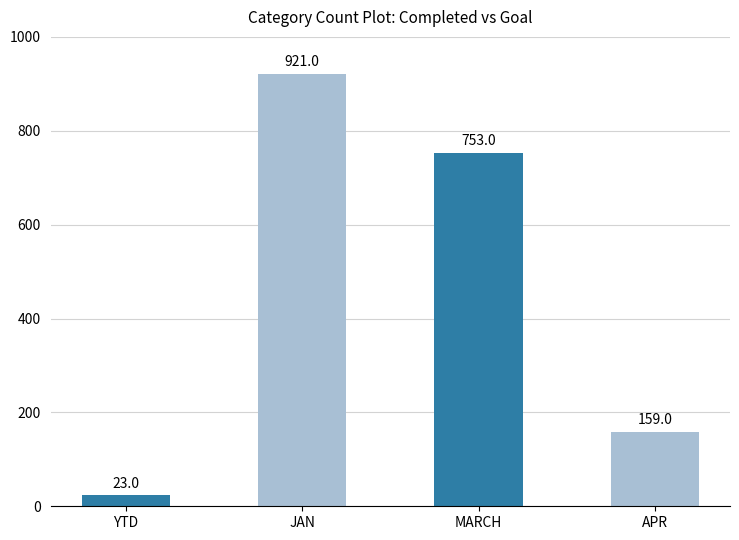

What is the minimum value shown in the chart?

23